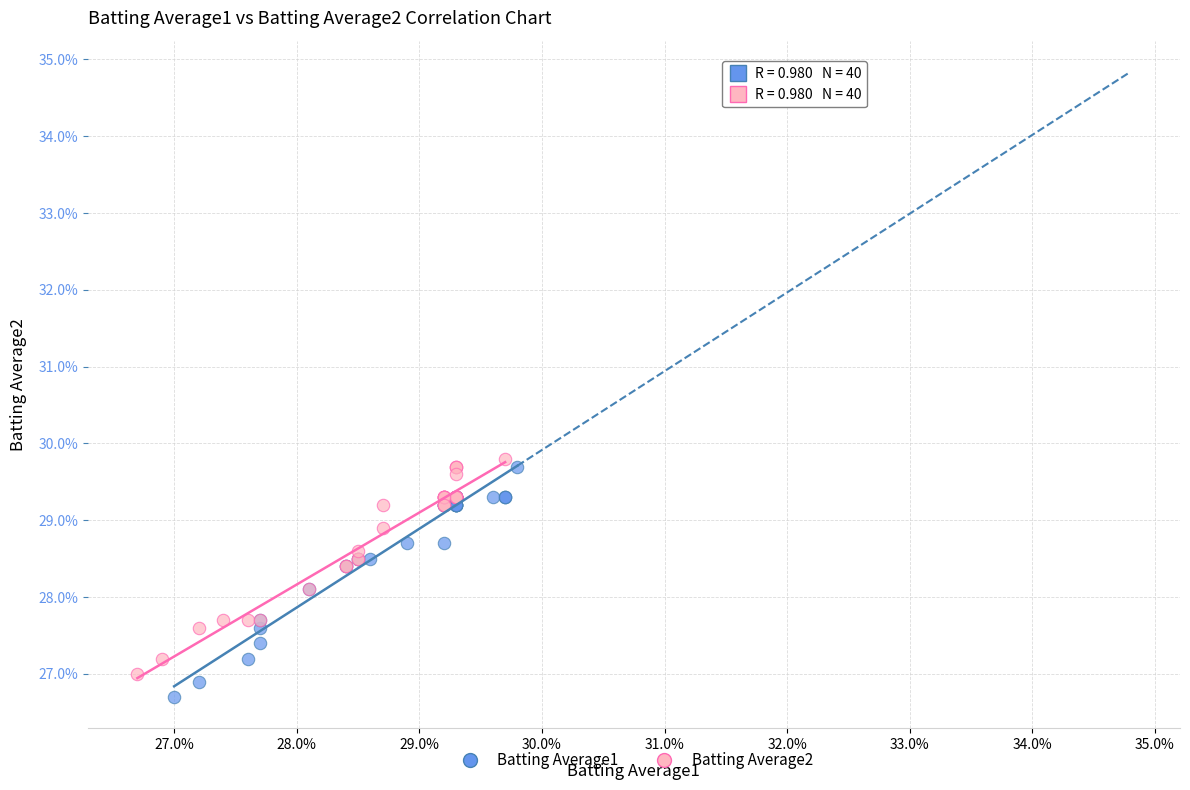

Which series has the largest Y range (max minus min)?

Batting Average1